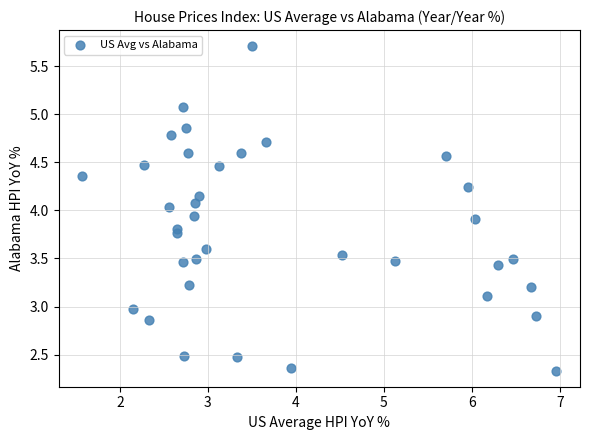

What is the range of Y values (max minus min)?

3.4